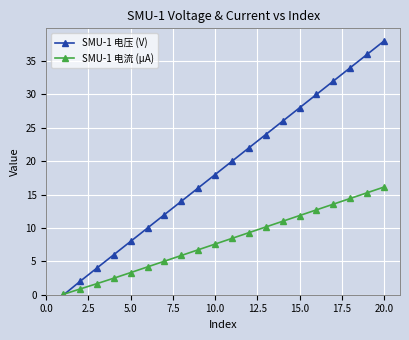

How many intersections are there between SMU-1 电压 (V) and SMU-1 电流 (µA)?

1